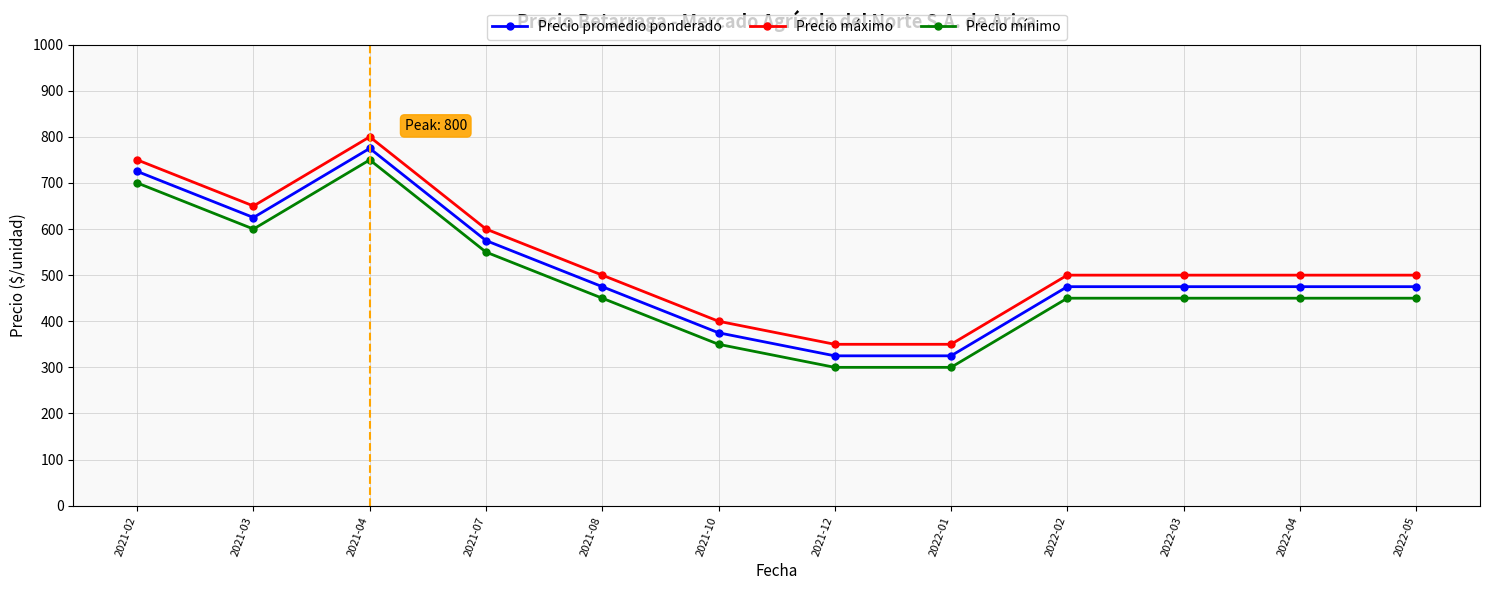

At which category is the sum across all series the highest?

2021-04